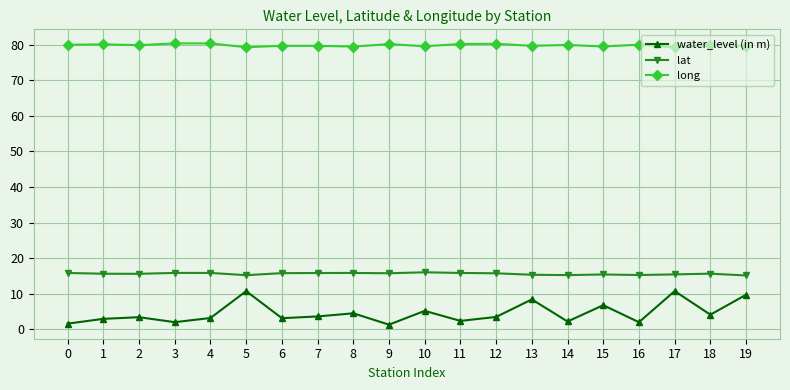

Is the value of water_level (in m) at 9 greater than the value of long at 3?

No